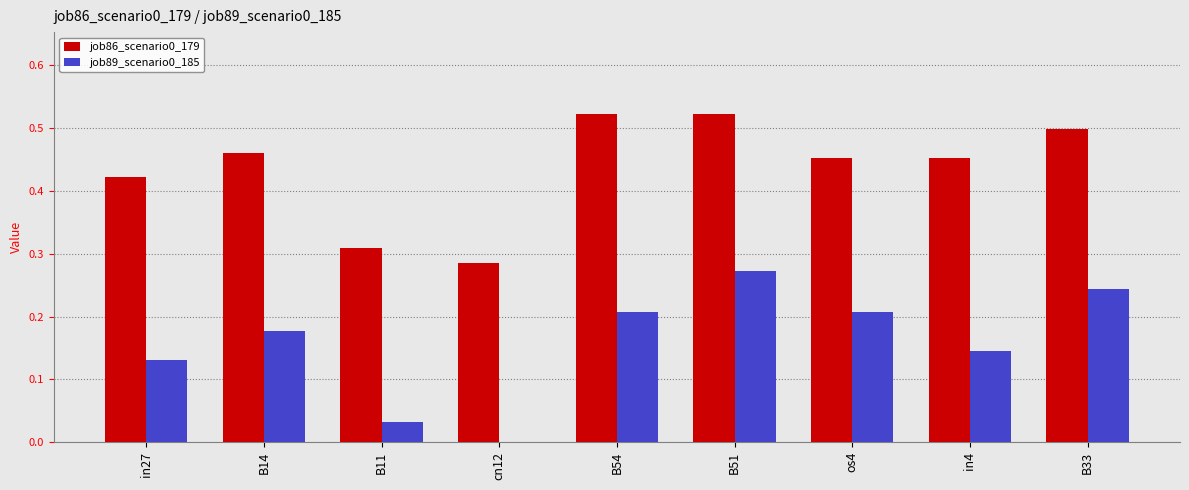

At which category is the sum across all series the highest?

B51